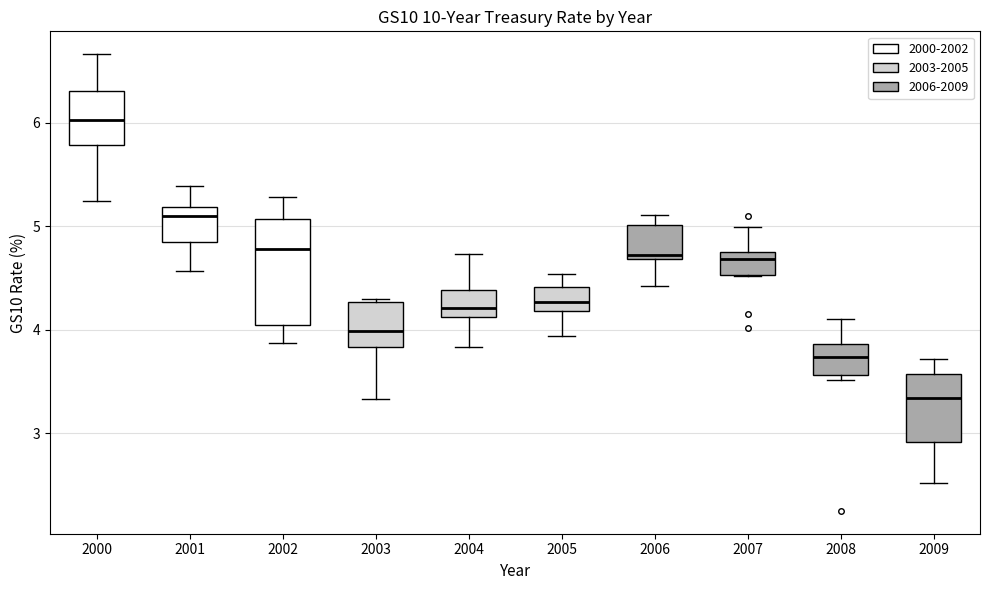

Reading left to right, read every box against the y-axis: the position of its median line, the range the box covers, and the ends of its whiskers. The values are not printed on the chart, so give them approximately, as read against the axis.

2000: median 6.0, box 5.8 to 6.3, whiskers 5.2 to 6.7
2001: median 5.1, box 4.9 to 5.2, whiskers 4.6 to 5.4
2002: median 4.8, box 4.0 to 5.1, whiskers 3.9 to 5.3
2003: median 4.0, box 3.8 to 4.3, whiskers 3.3 to 4.3 (just above the box's upper edge)
2004: median 4.2, box 4.1 to 4.4, whiskers 3.8 to 4.7
2005: median 4.3, box 4.2 to 4.4, whiskers 3.9 to 4.5
2006: median 4.7 (just above the box's lower edge), box 4.7 to 5.0, whiskers 4.4 to 5.1
2007: median 4.7, box 4.5 to 4.8, whiskers 4.5 to 5.0
2008: median 3.7, box 3.6 to 3.9, whiskers 3.5 to 4.1
2009: median 3.3, box 2.9 to 3.6, whiskers 2.5 to 3.7